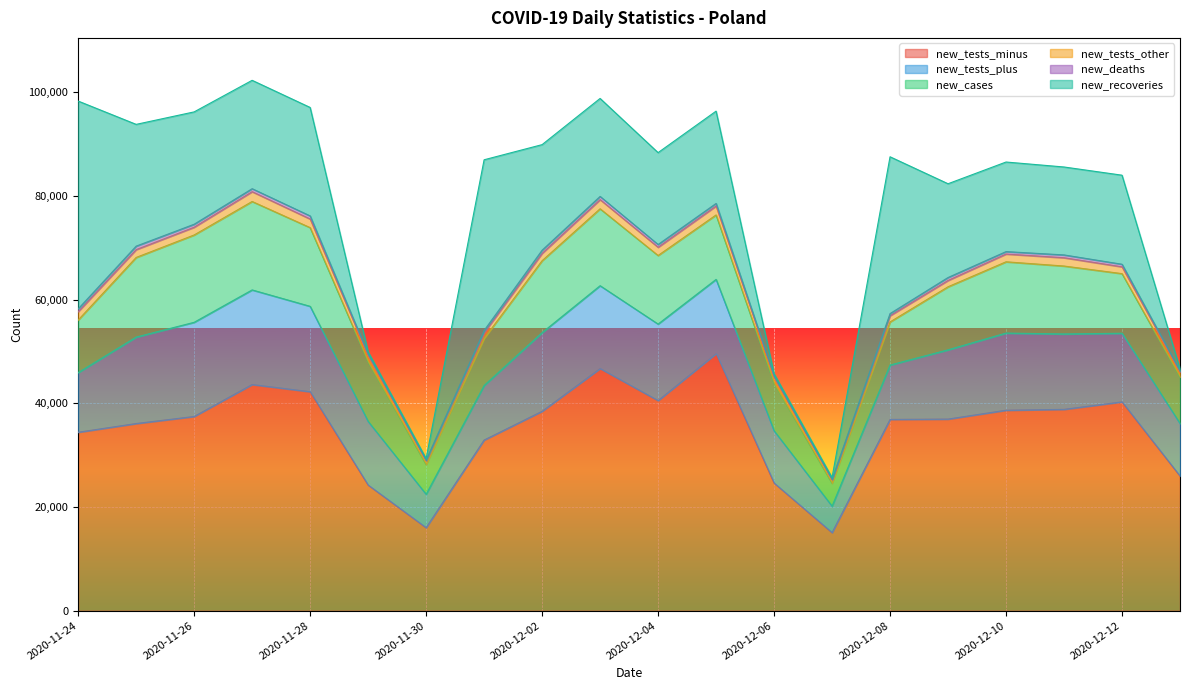

Reading left to right, what are all the values shown in this chart?

new_tests_minus: 2020-11-24=34425	2020-11-25=36105	2020-11-26=37467	2020-11-27=43628	2020-11-28=42242	2020-11-29=24238	2020-11-30=16016	2020-12-01=32918	2020-12-02=38468	2020-12-03=46709	2020-12-04=40530	2020-12-05=49585	2020-12-06=24633	2020-12-07=15058	2020-12-08=36901	2020-12-09=36964	2020-12-10=38673	2020-12-11=38840	2020-12-12=40286	2020-12-13=25981
new_tests_plus: 2020-11-24=11502	2020-11-25=16672	2020-11-26=18161	2020-11-27=18247	2020-11-28=16469	2020-11-29=12276	2020-11-30=6441	2020-12-01=10522	2020-12-02=15171	2020-12-03=15979	2020-12-04=14757	2020-12-05=14323	2020-12-06=10070	2020-12-07=5103	2020-12-08=10483	2020-12-09=13353	2020-12-10=14880	2020-12-11=14539	2020-12-12=13233	2020-12-13=10132
new_cases: 2020-11-24=10141	2020-11-25=15360	2020-11-26=16846	2020-11-27=17059	2020-11-28=15183	2020-11-29=11483	2020-11-30=5734	2020-12-01=9066	2020-12-02=13870	2020-12-03=14838	2020-12-04=13230	2020-12-05=12430	2020-12-06=9175	2020-12-07=4424	2020-12-08=8315	2020-12-09=12164	2020-12-10=13747	2020-12-11=13105	2020-12-12=11498	2020-12-13=8978
new_tests_other: 2020-11-24=1613	2020-11-25=1511	2020-11-26=1492	2020-11-27=1888	2020-11-28=1657	2020-11-29=1228	2020-11-30=717	2020-12-01=1095	2020-12-02=1417	2020-12-03=1764	2020-12-04=1585	2020-12-05=1719	2020-12-06=1166	2020-12-07=663	2020-12-08=1202	2020-12-09=1220	2020-12-10=1498	2020-12-11=1599	2020-12-12=1310	2020-12-13=968
new_deaths: 2020-11-24=540	2020-11-25=674	2020-11-26=580	2020-11-27=579	2020-11-28=599	2020-11-29=283	2020-11-30=121	2020-12-01=449	2020-12-02=609	2020-12-03=620	2020-12-04=531	2020-12-05=502	2020-12-06=228	2020-12-07=92	2020-12-08=411	2020-12-09=568	2020-12-10=470	2020-12-11=544	2020-12-12=502	2020-12-13=188
new_recoveries: 2020-11-24=40085	2020-11-25=23488	2020-11-26=21671	2020-11-27=20906	2020-11-28=20924	2020-11-29=429	2020-11-30=319	2020-12-01=32929	2020-12-02=20365	2020-12-03=18901	2020-12-04=17727	2020-12-05=17804	2020-12-06=441	2020-12-07=331	2020-12-08=30246	2020-12-09=18088	2020-12-10=17279	2020-12-11=16962	2020-12-12=17178	2020-12-13=407